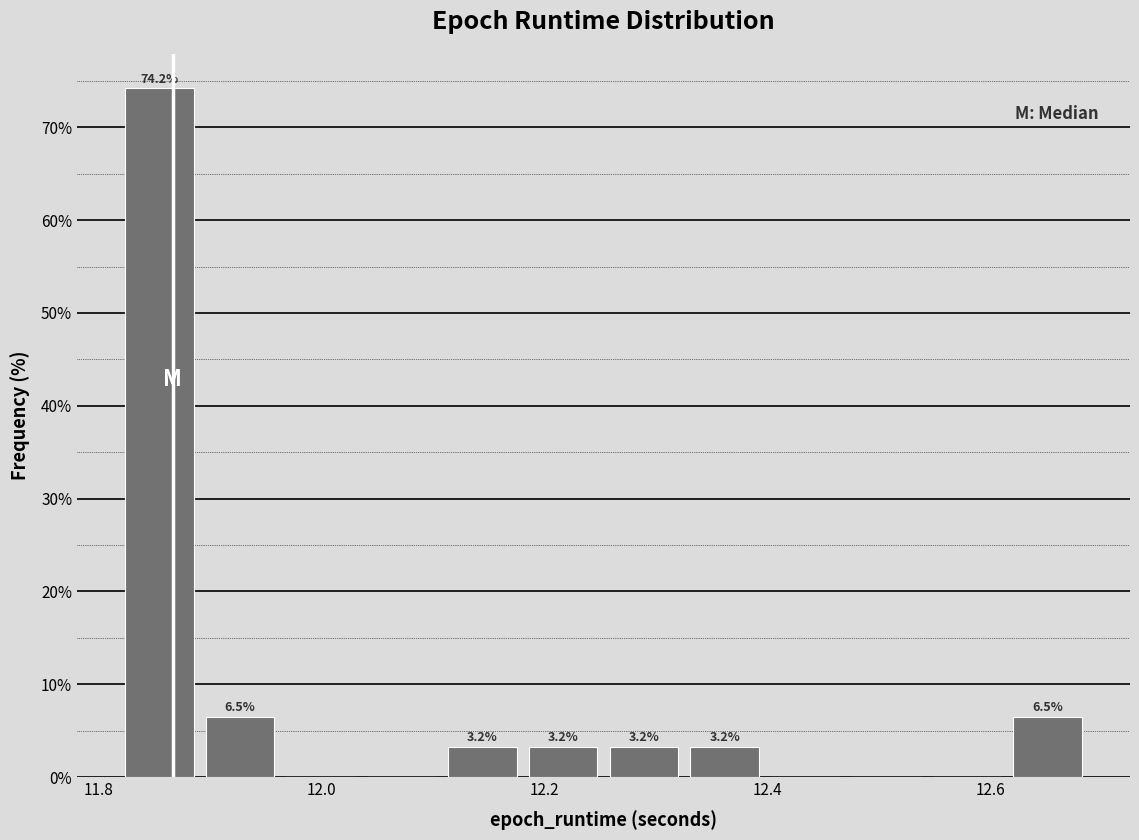

Around what value on the x-axis is the tallest bar? Give the approximate position of its centre, as read against the axis.

11.86